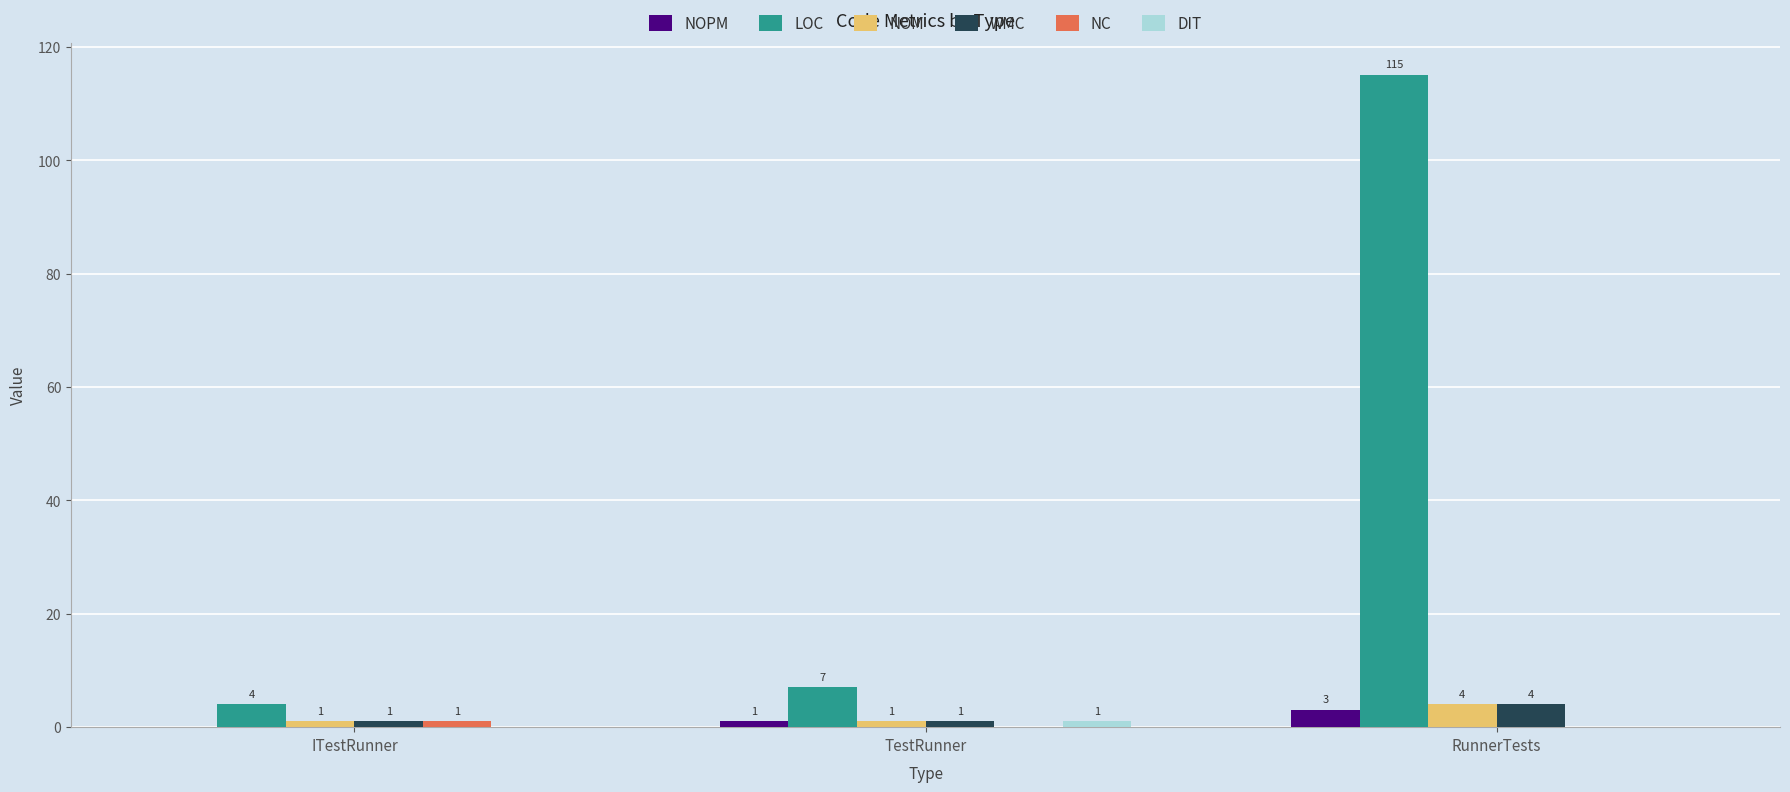

Between ITestRunner and TestRunner, which series saw the biggest shift?

LOC